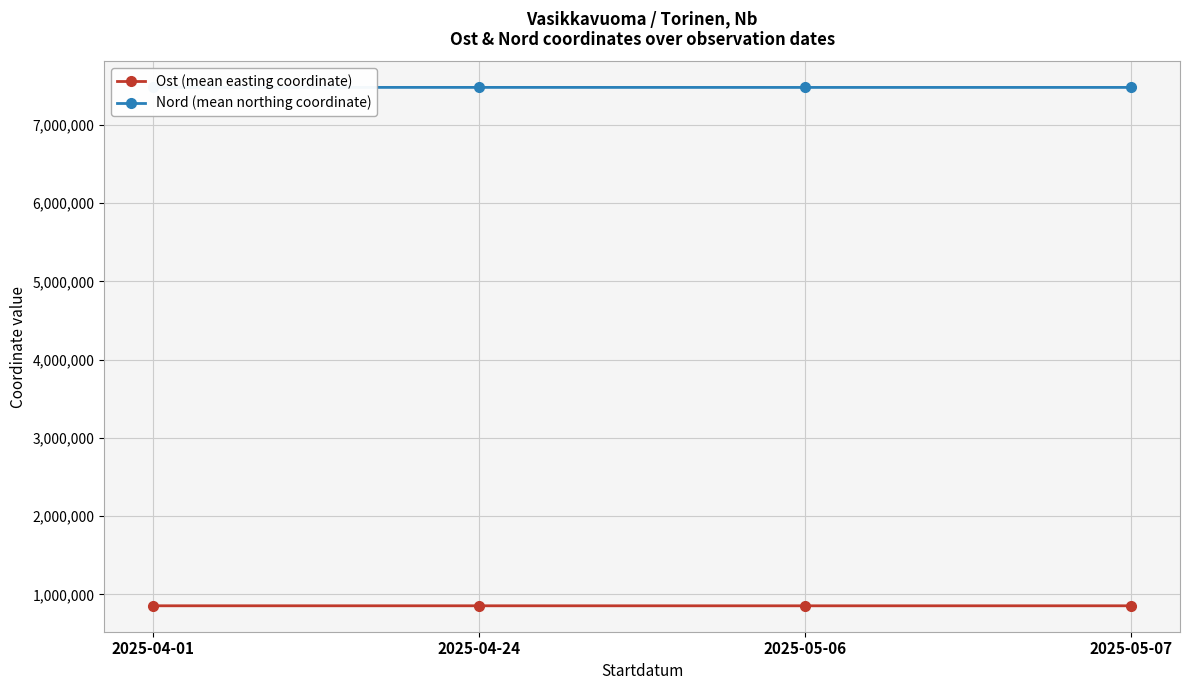

What is the average value of the Nord (mean northing coordinate) series?

7478020.5